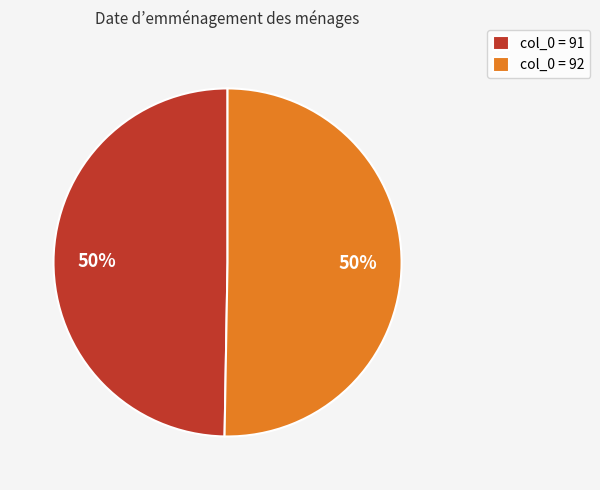

To the nearest percent, what is the average slice percentage?

50%